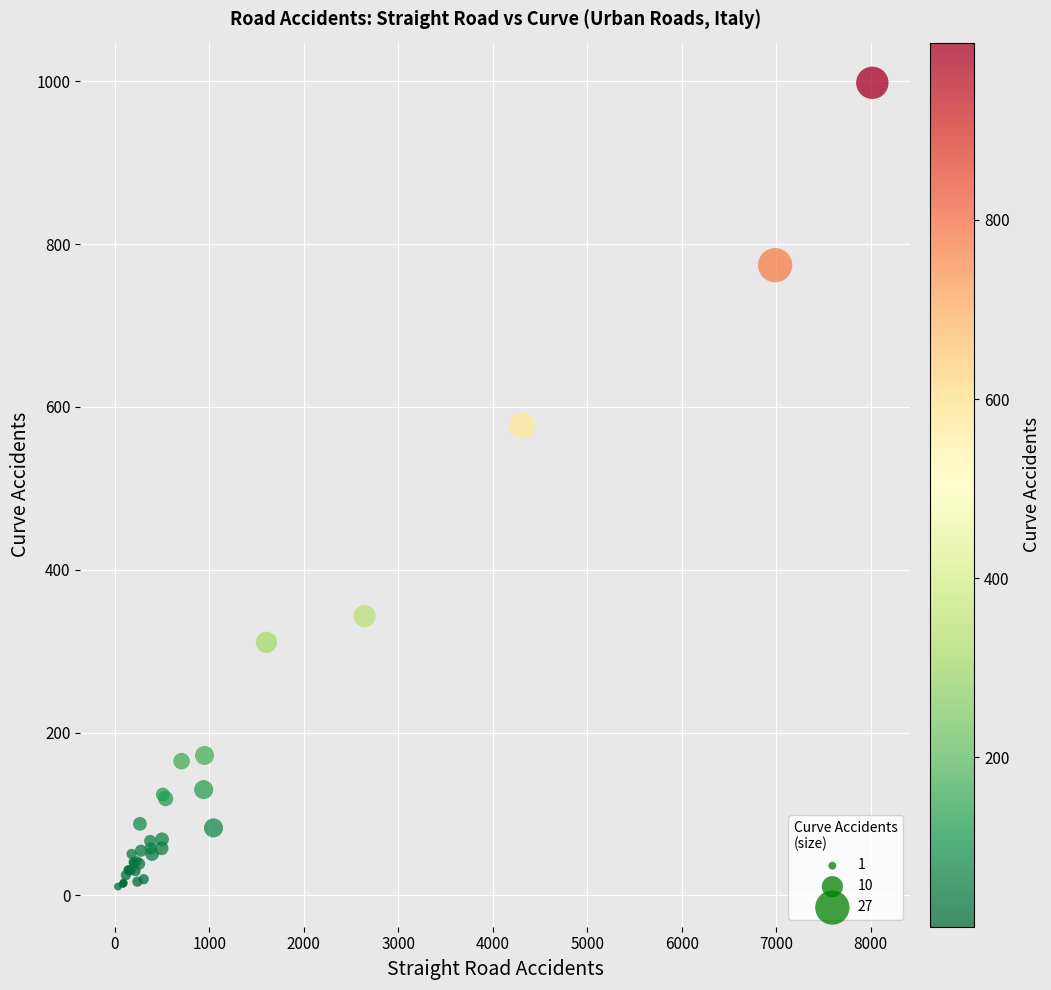

What Y value in the scatter plot is closest to 504?

577